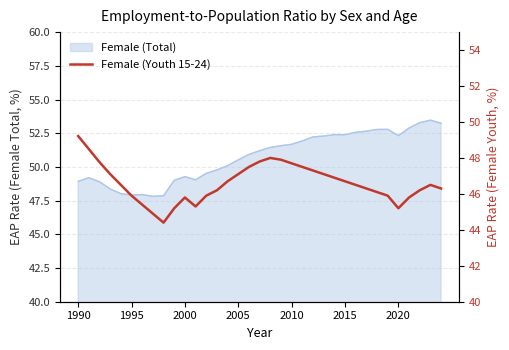

Is it true that the value at 1990 is 49.2?

True